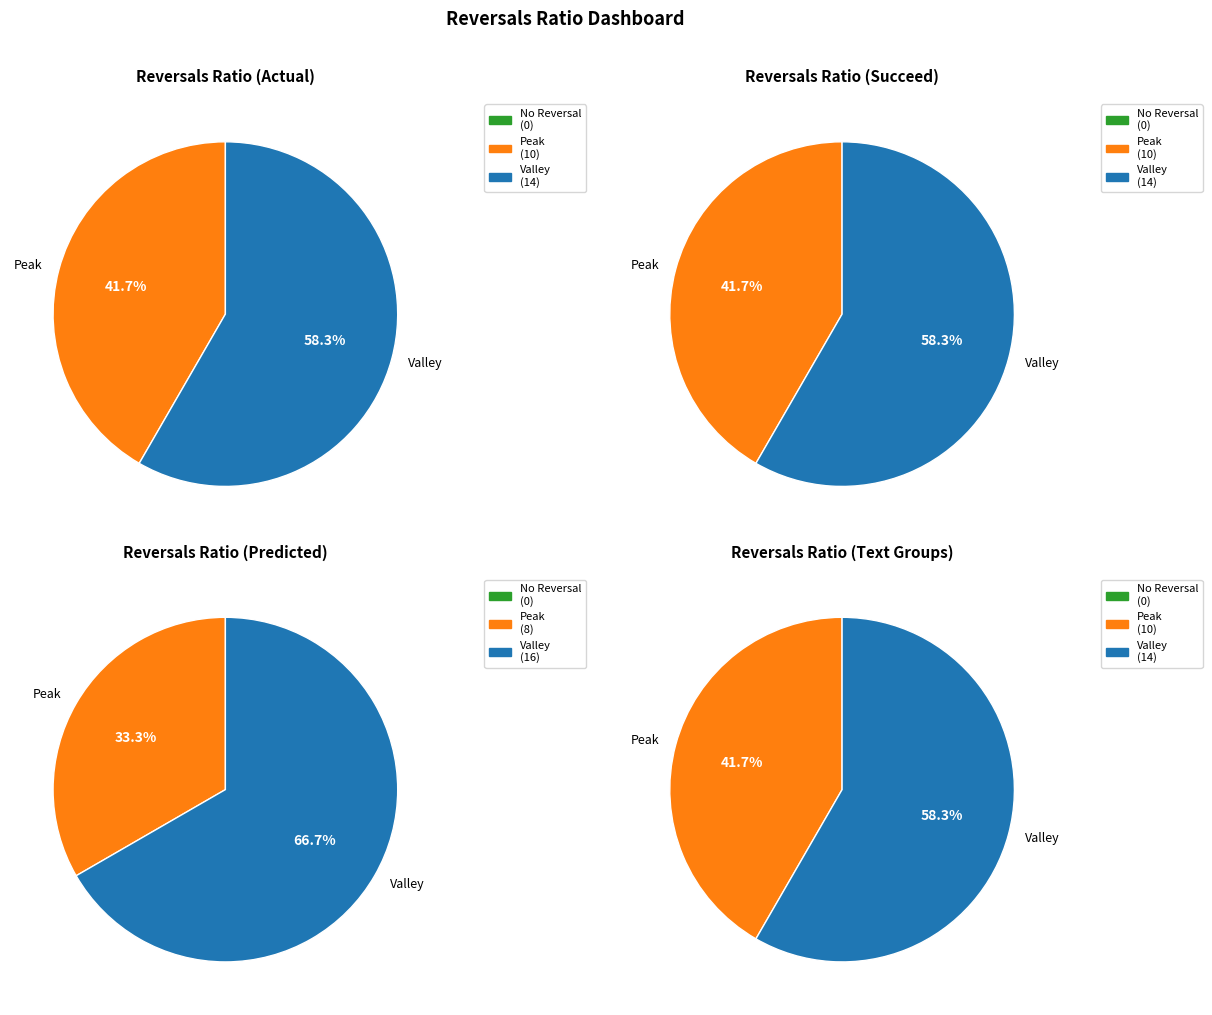

Is the sum of 18 and 11 greater than half?

No